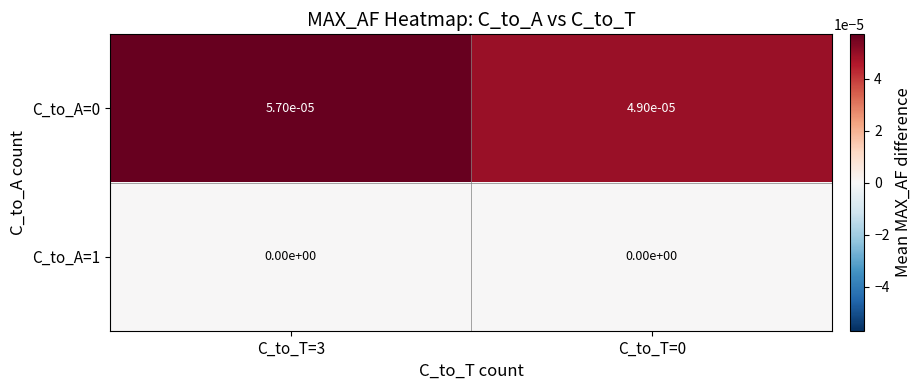

Is the value of C_to_A=1 at C_to_T=3 greater than the value of C_to_A=0 at C_to_T=3?

No